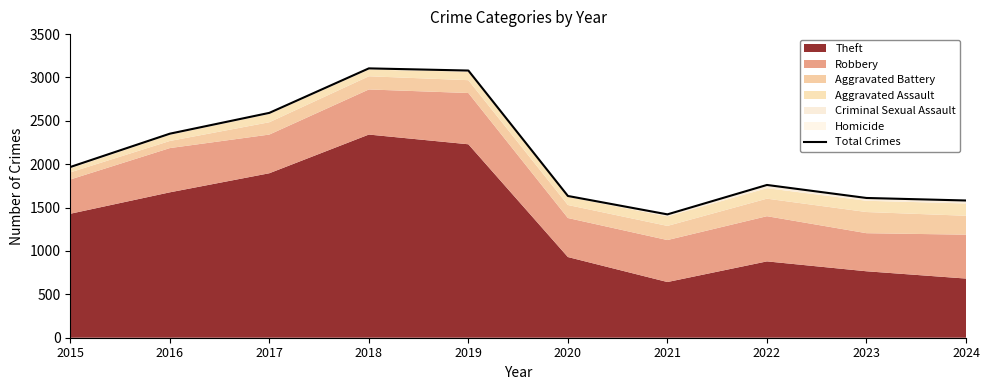

Does the chart display data point markers on the line(s)?

No